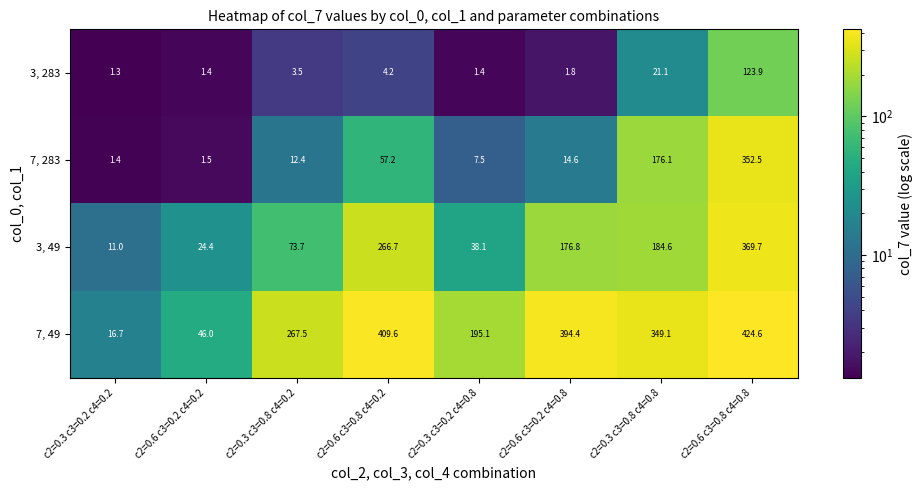

Rank the series at c2=0.6 c3=0.2 c4=0.8 from highest to lowest value.

7, 49, 3, 49, 7, 283, 3, 283